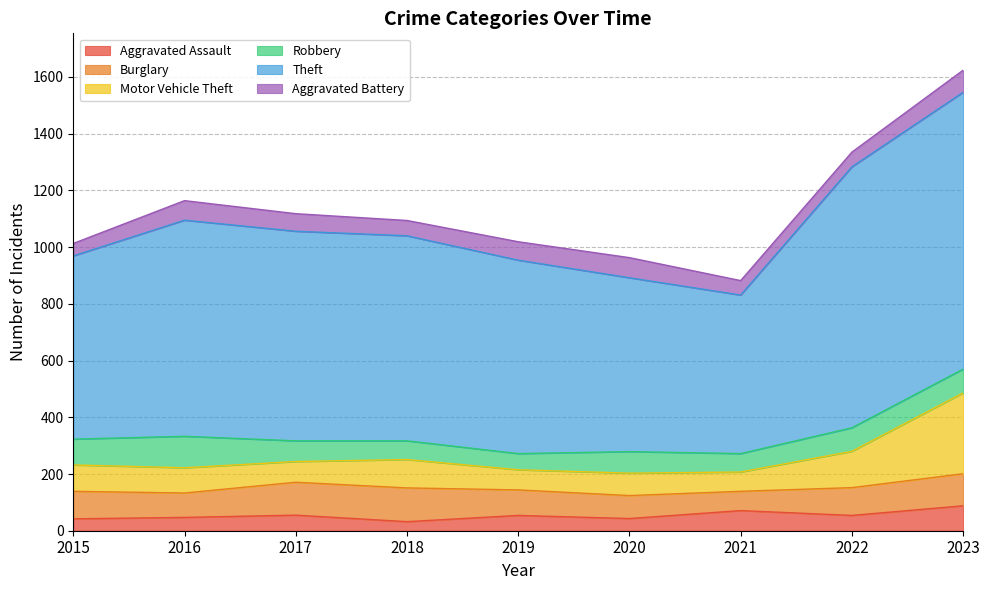

The value of Robbery at 2021 is 65. True or false?

True